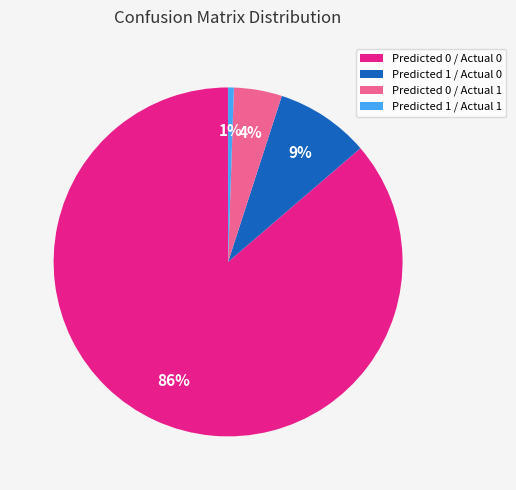

To the nearest percent, what percentage of the pie is Predicted 0 / Actual 1?

4%